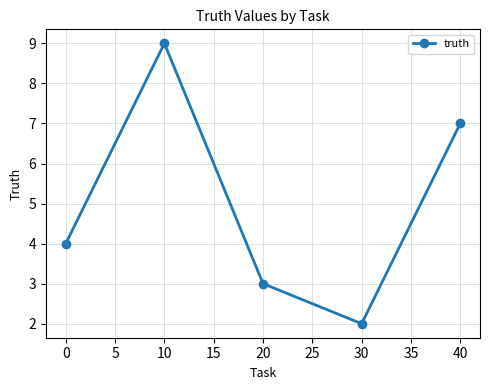

How many categories are shown in the chart?

5